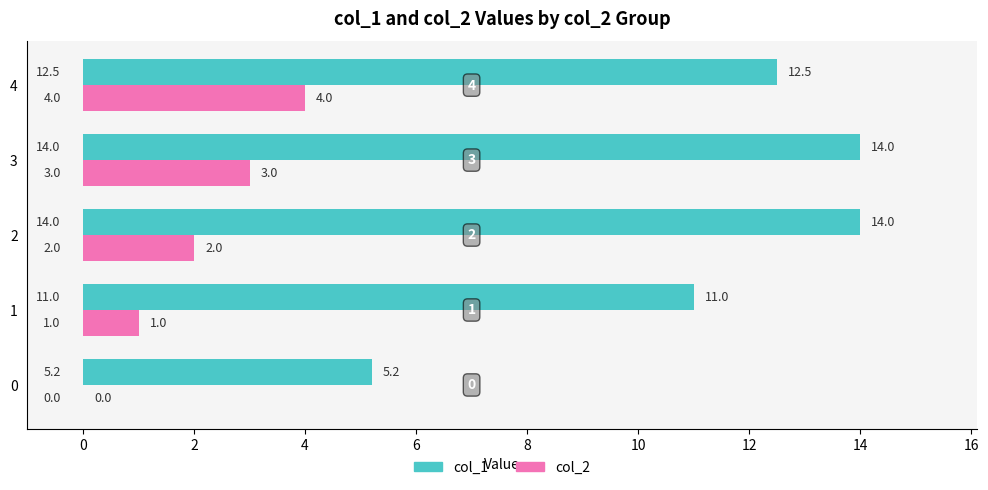

What is the difference between the col_2 values at 4 and 2?

2.0